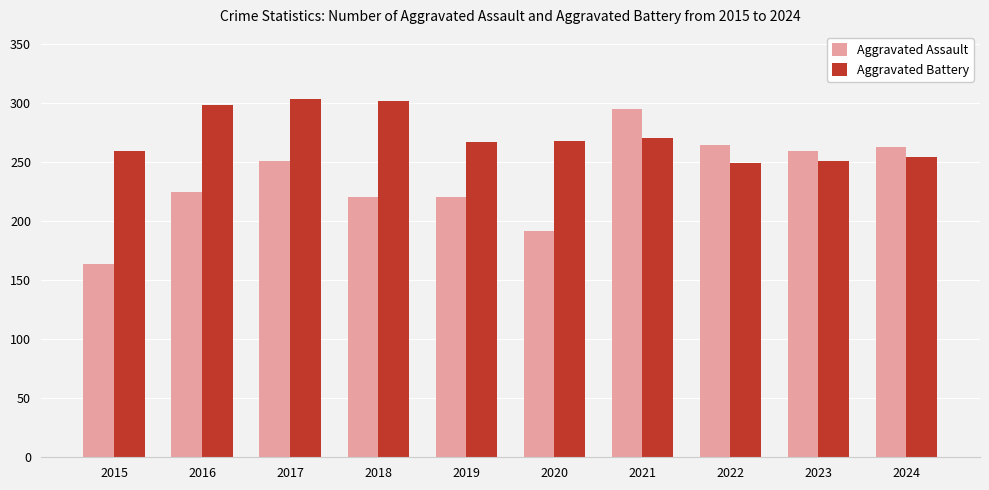

What is the spread (max minus min) of values at 2015?

95